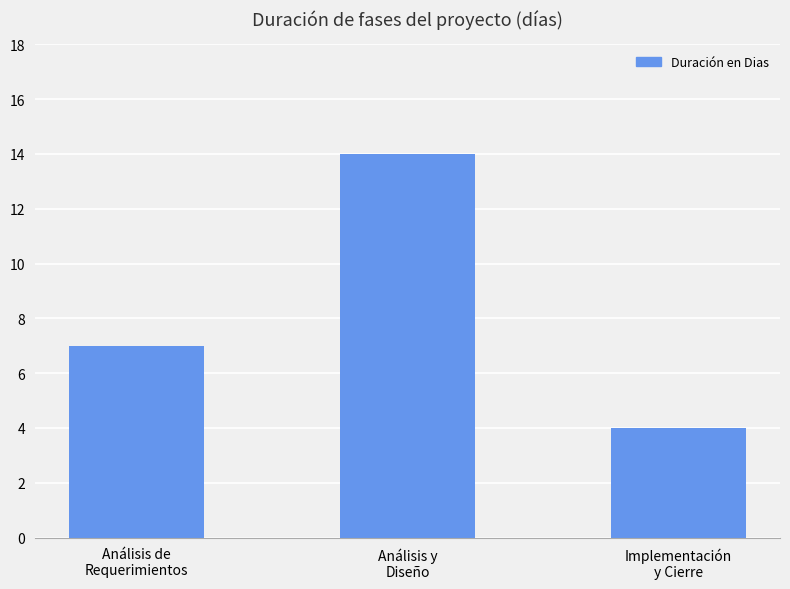

What is the greatest value displayed?

14